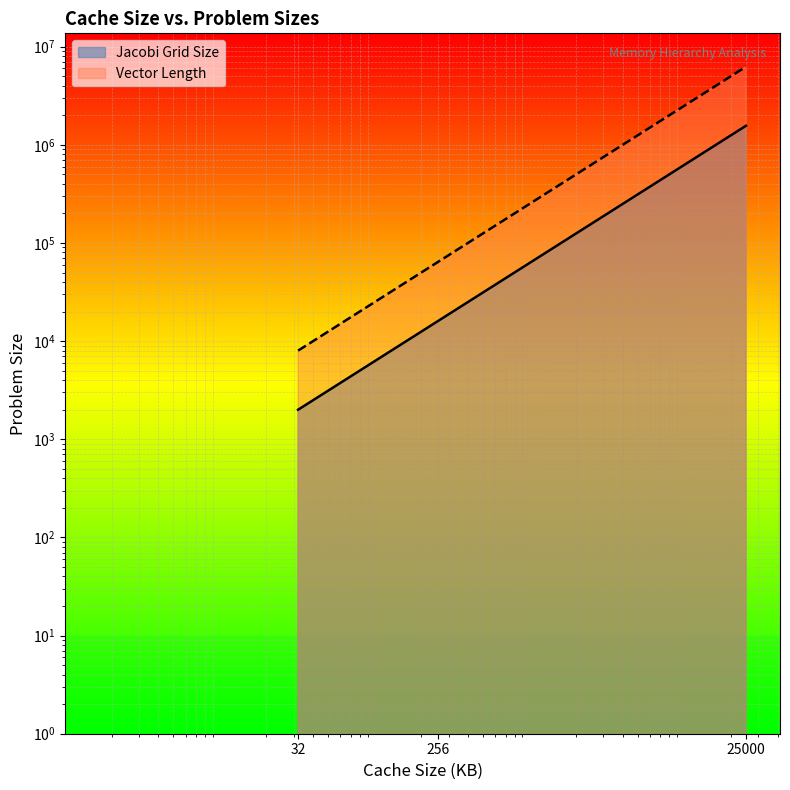

What is the greatest value displayed?

6250000